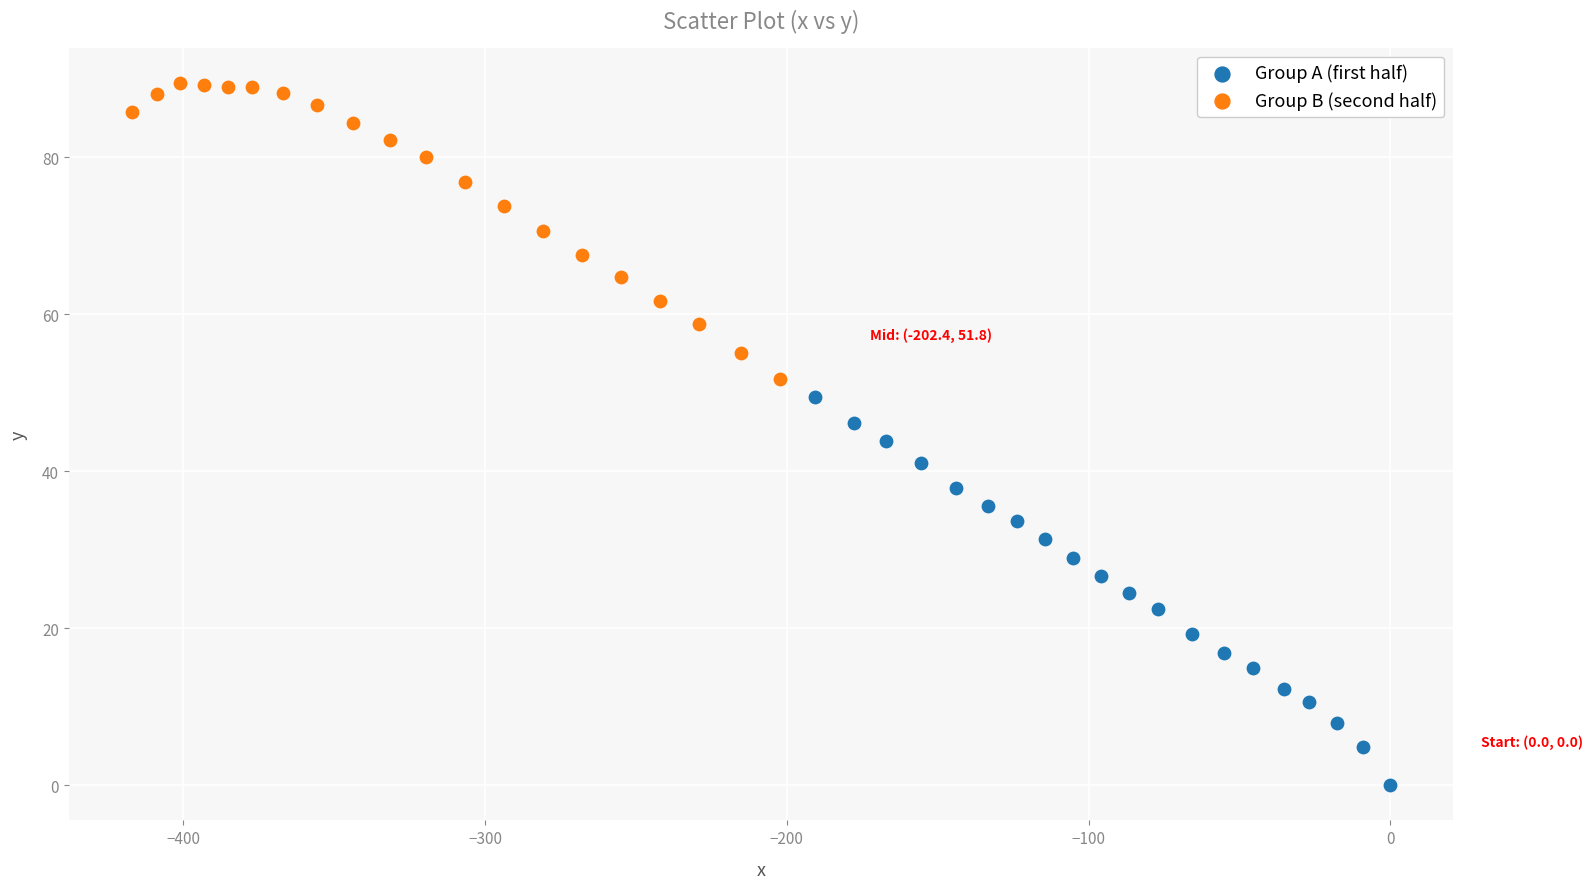

Which series reaches the maximum Y coordinate?

Group B (second half)